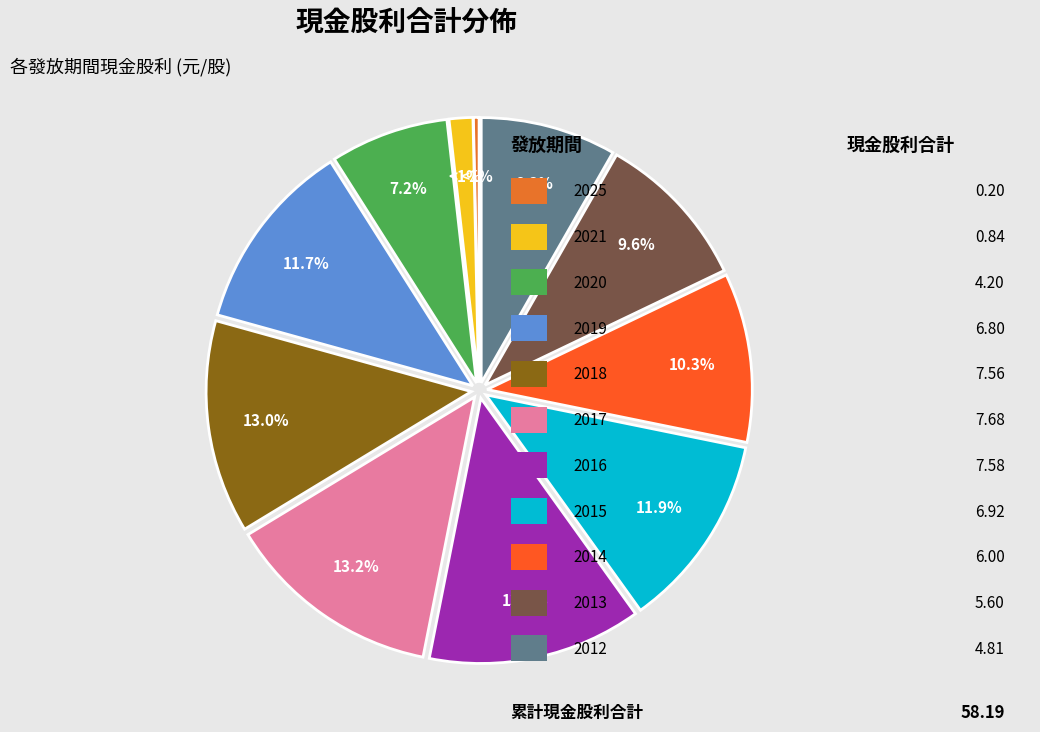

What is the change in value from 2021 to 2018?

+6.7